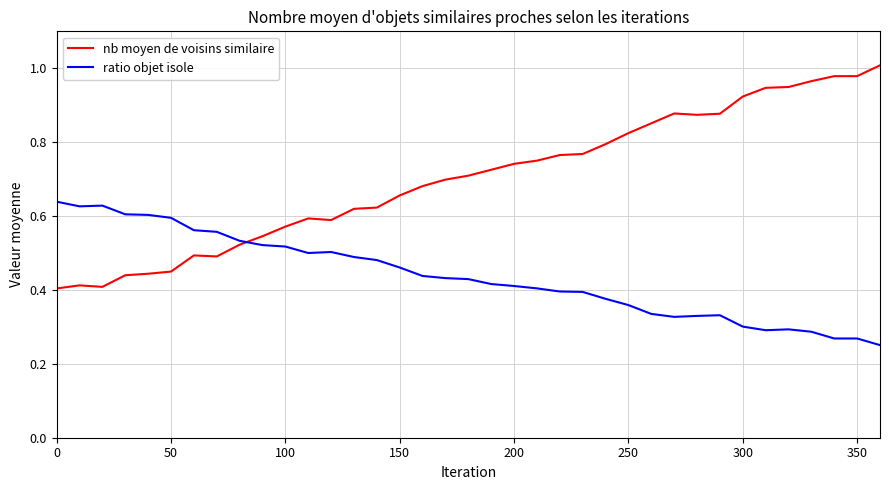

Which series has the widest spread of values?

nb moyen de voisins similaire